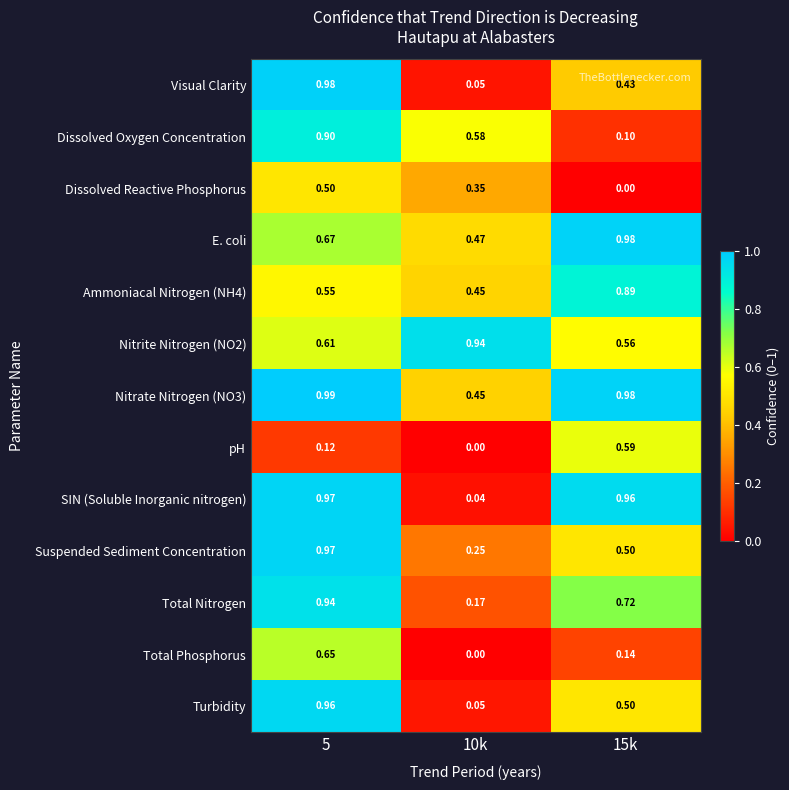

Between 10k and 15k, which series saw the biggest shift?

SIN (Soluble Inorganic nitrogen)